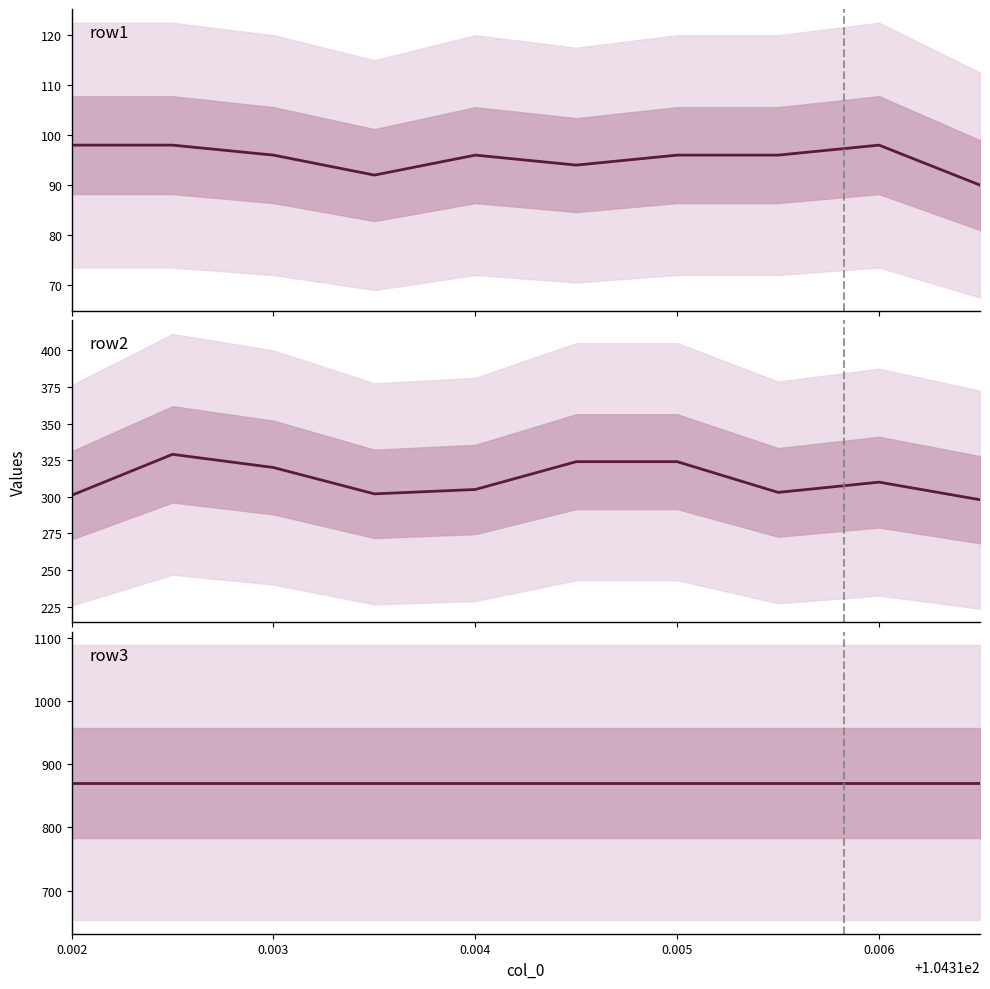

True or false: row3 has more than 1 interior local peaks.

False